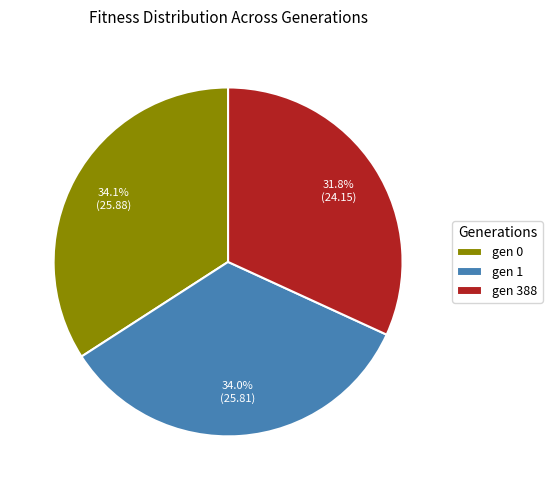

What is the ratio of the value at gen 0 to the value at gen 388?

1.1